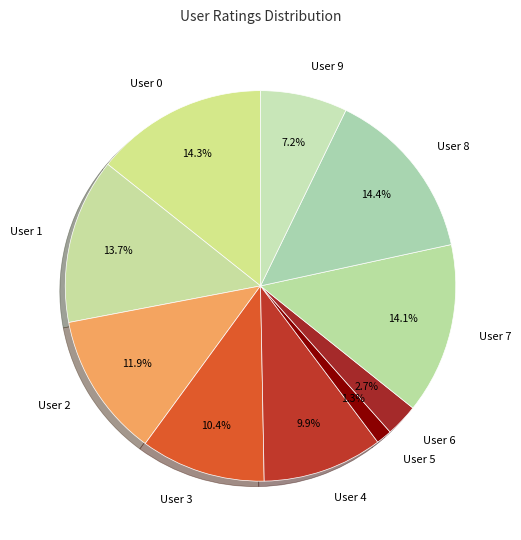

To the nearest percent, what is the combined percentage of User 5 and User 3?

12%